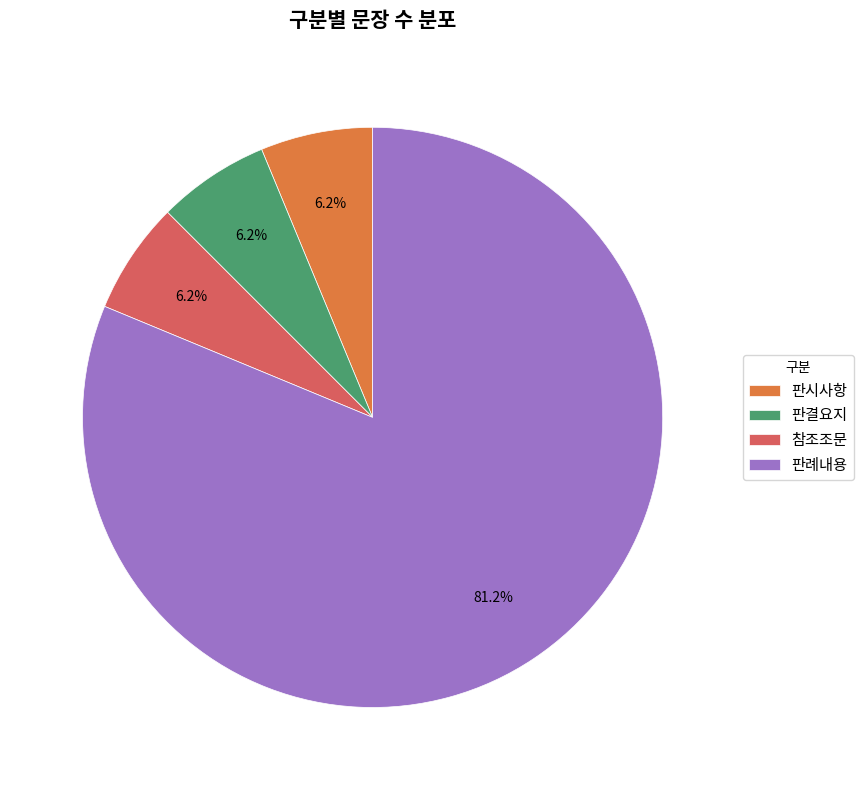

Combined, do 참조조문 and 판결요지 account for over 50%?

No